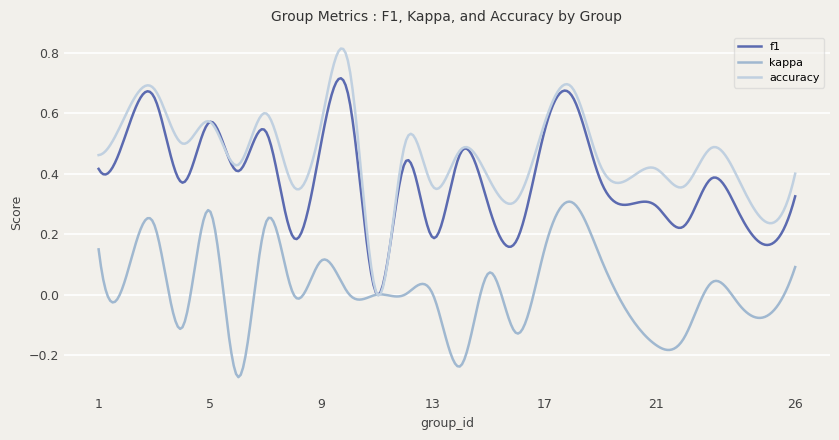

Which series has the widest spread of values?

accuracy